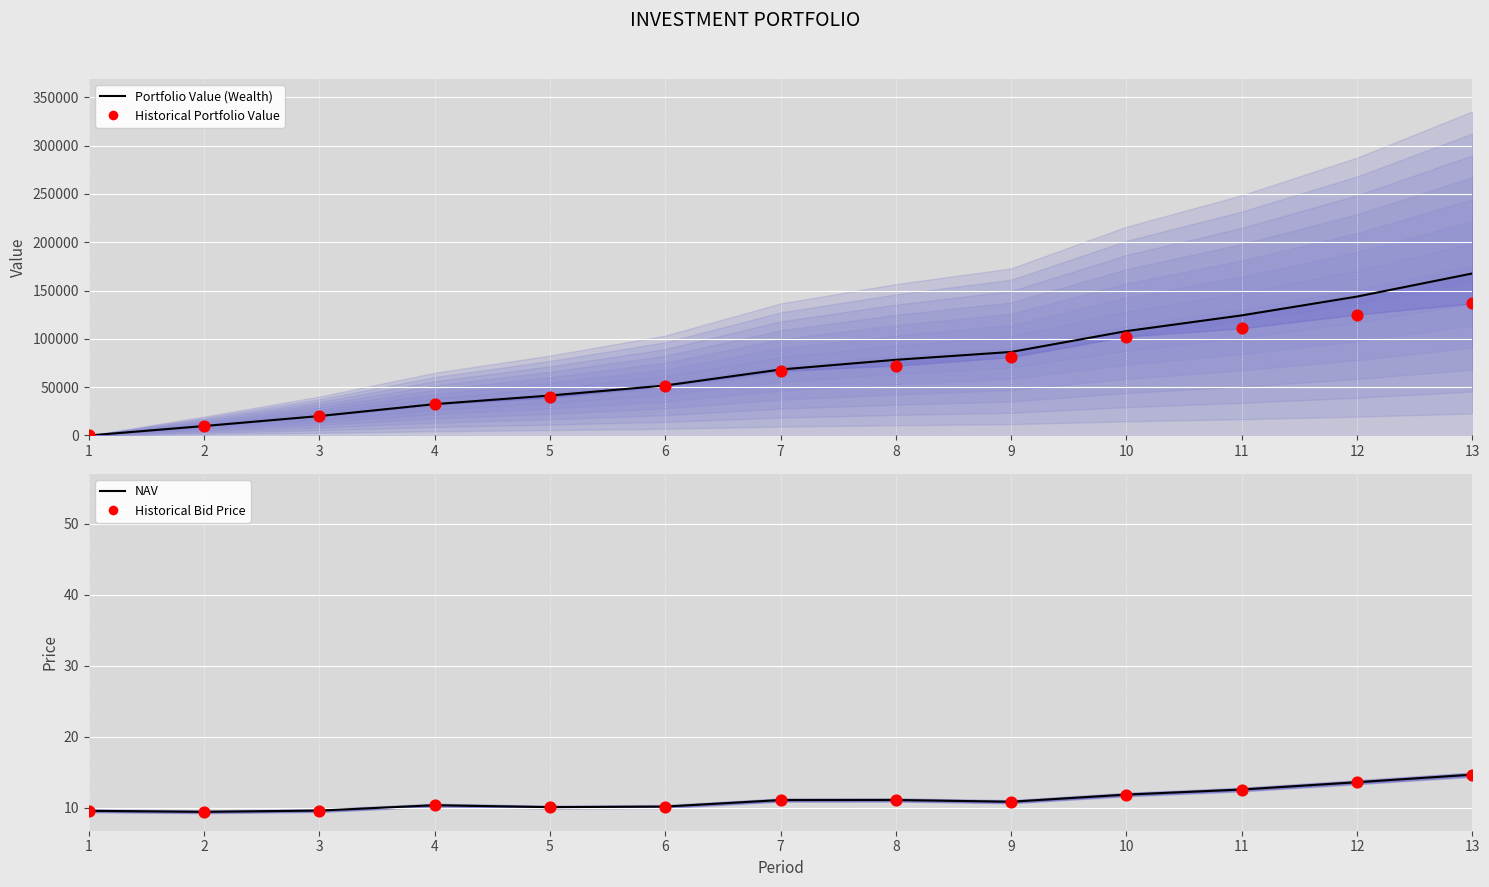

Which series has the largest Y range (max minus min)?

Portfolio Value (Wealth)